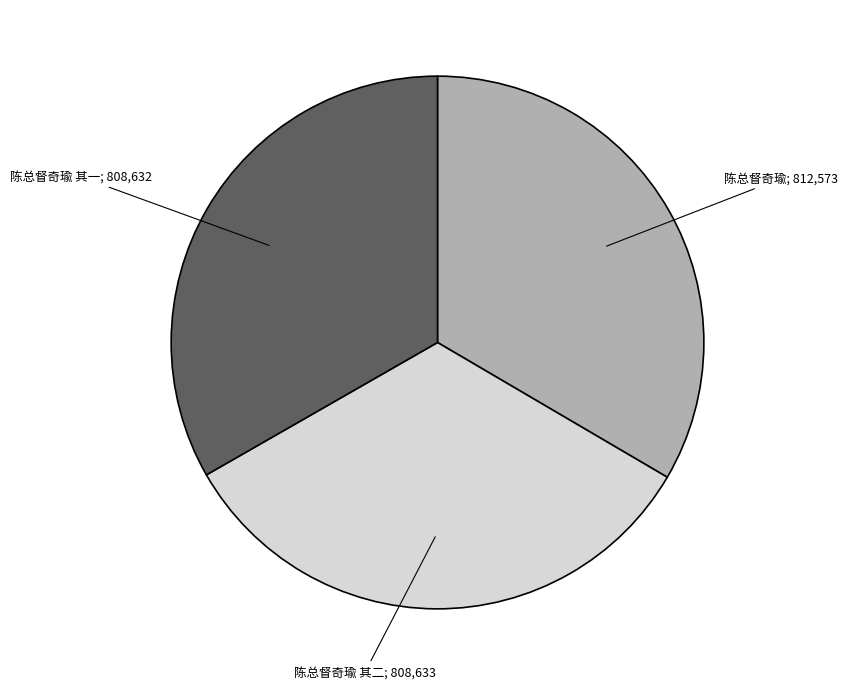

Does any single category account for the majority?

No